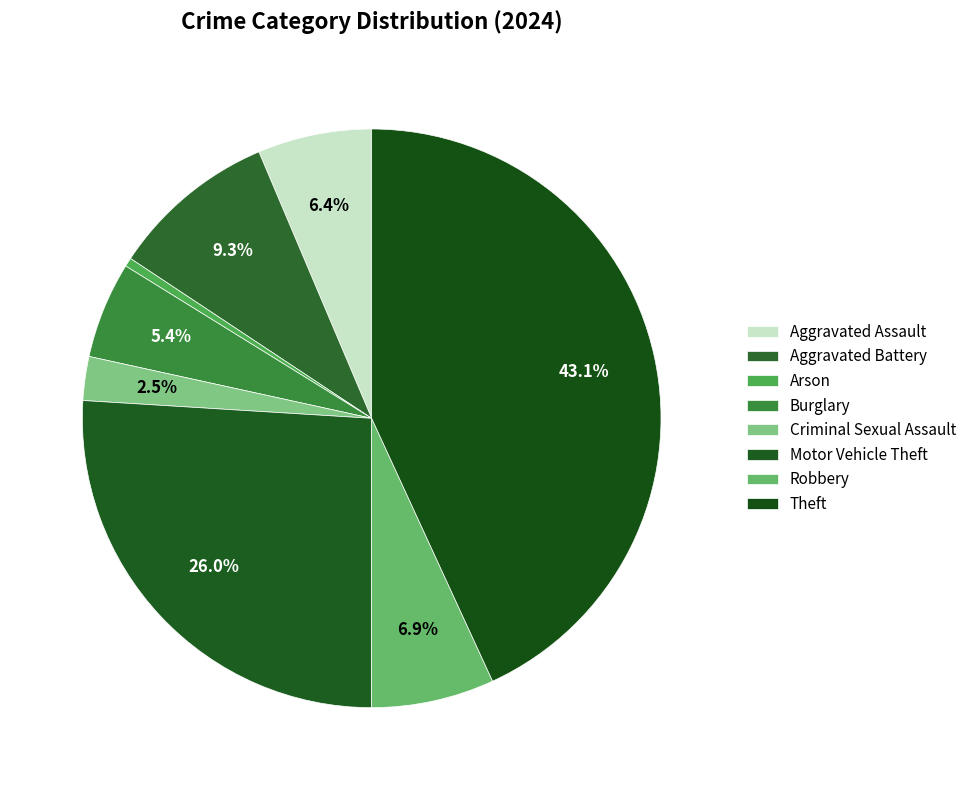

How many segments does this pie chart have?

8